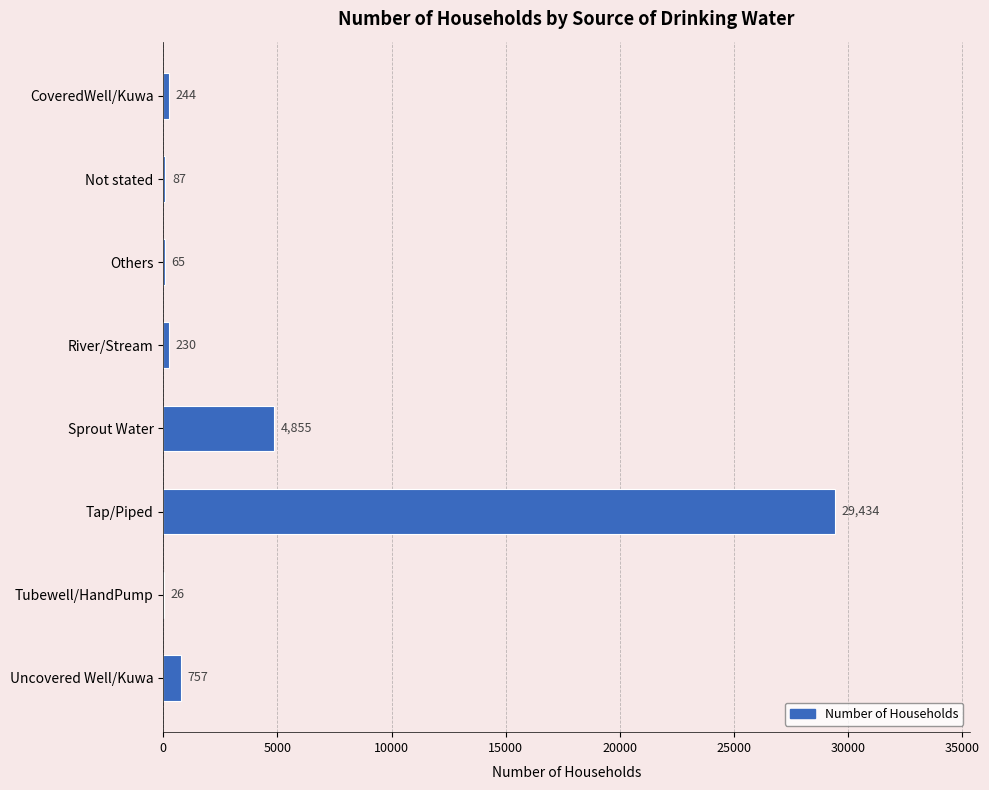

Between CoveredWell/Kuwa and River/Stream, which is larger?

CoveredWell/Kuwa